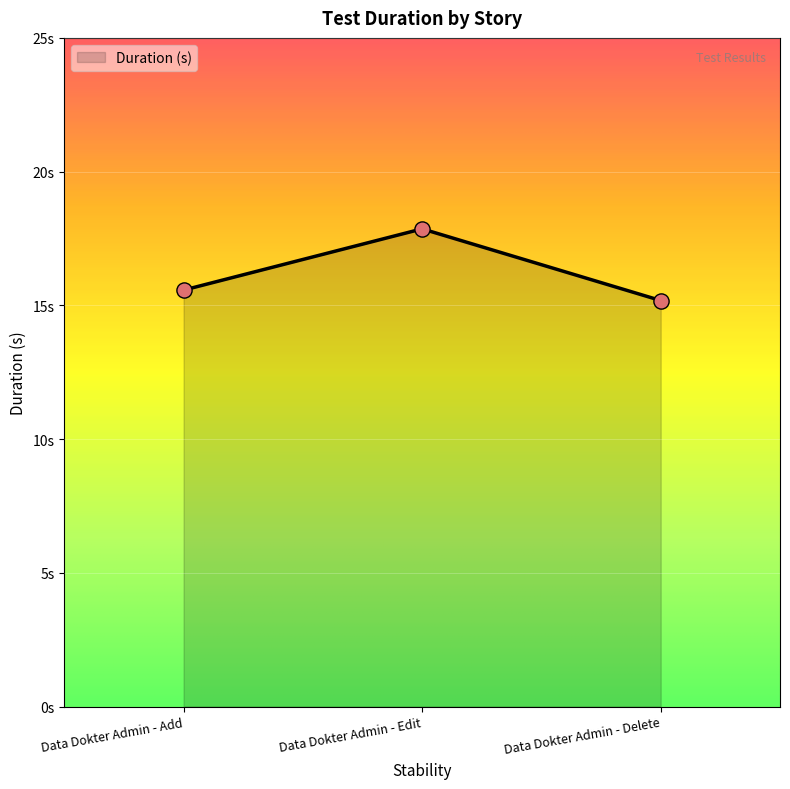

What is the change in value from Data Dokter Admin - Add to Data Dokter Admin - Edit?

+2.3